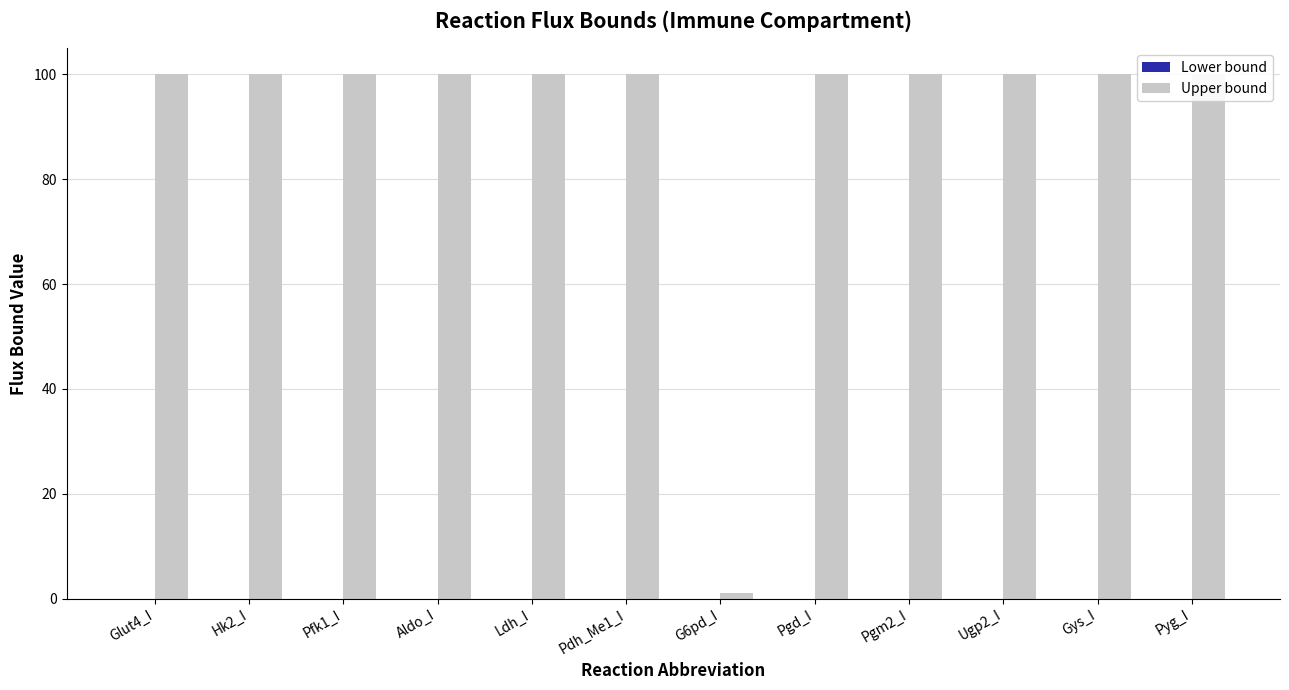

Is it true that Upper bound equals 100.0 at Gys_I?

True